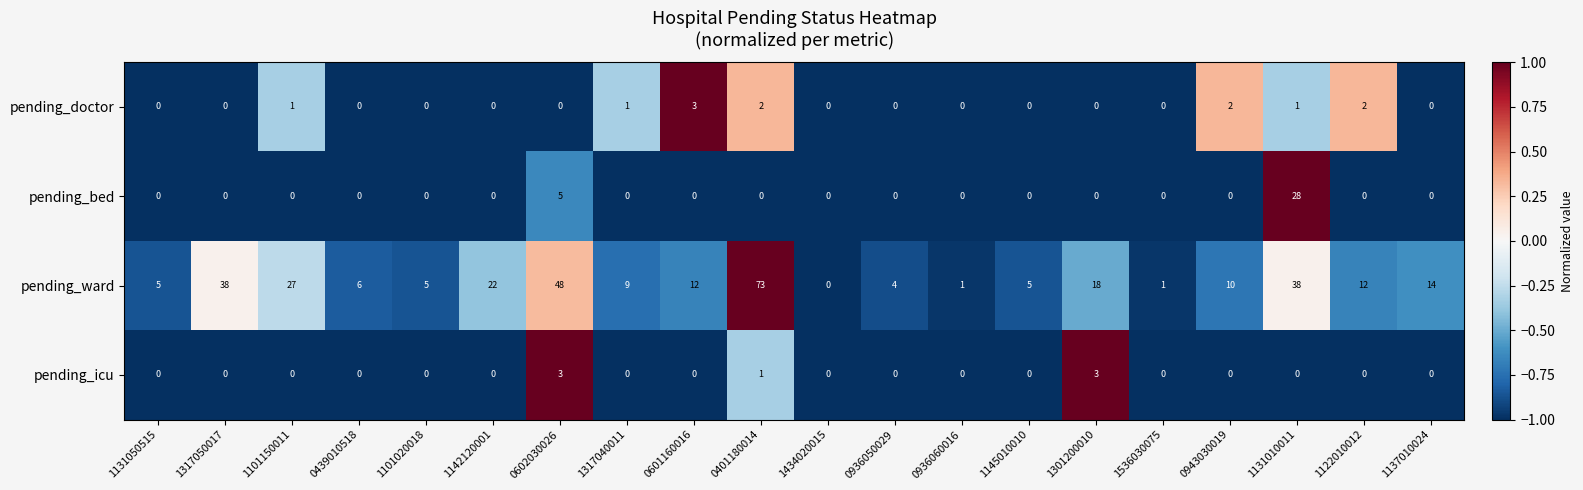

Is it true that pending_bed equals 0 at 0601160016?

True